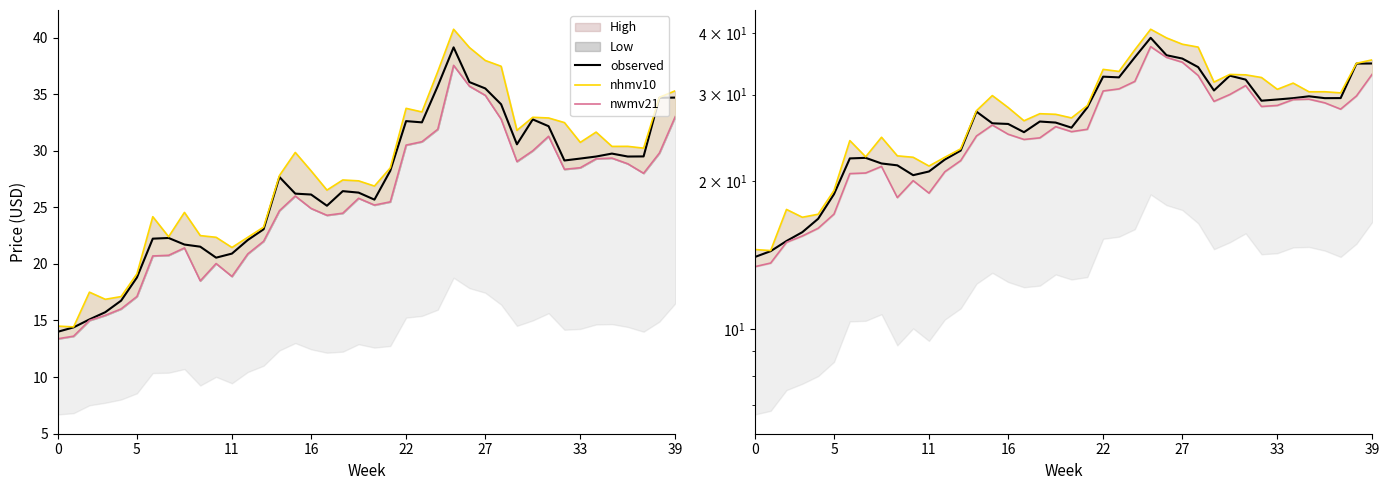

At which label is nwmv21 closest to 25?

16